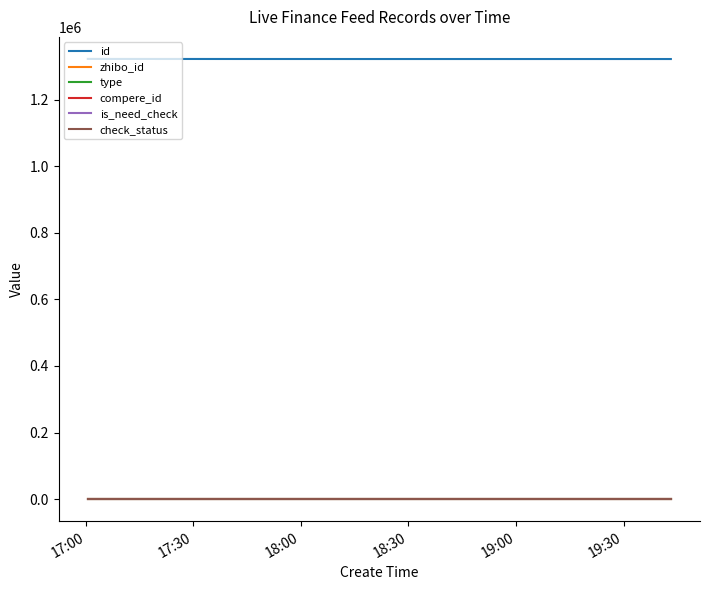

Does the chart have visible grid lines?

No